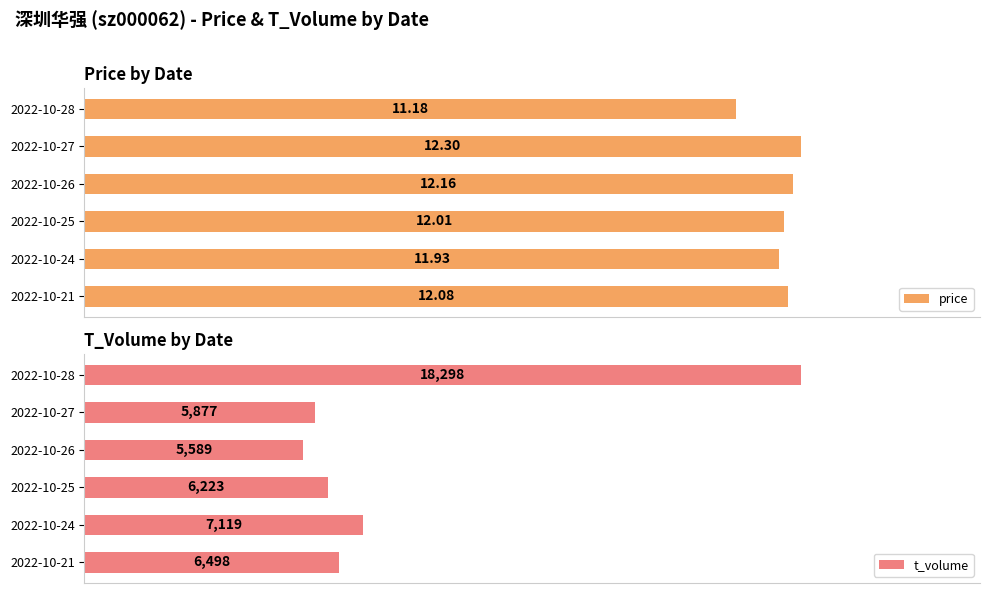

What is the highest value of the t_volume series?

18298.0